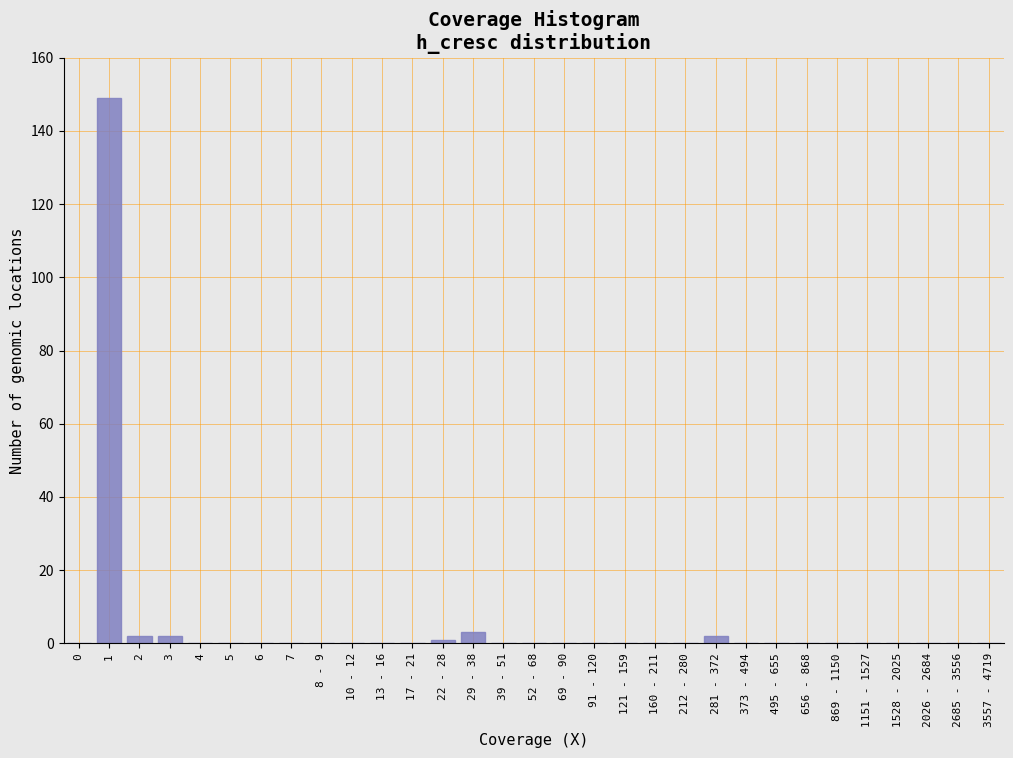

What is the change in value from 1 to 5?

-149